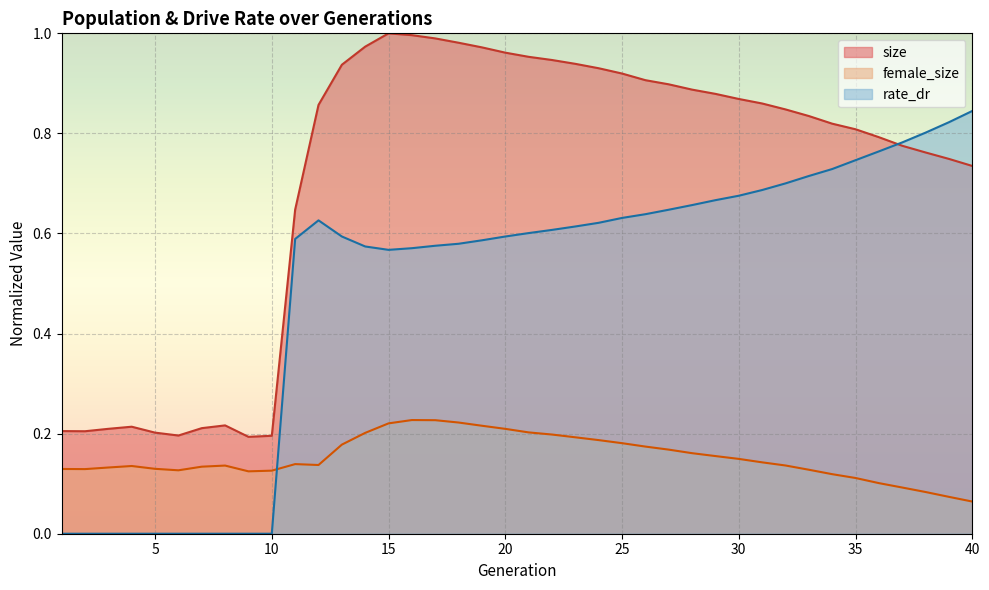

List the labels in order of size value, largest first.

15, 16, 17, 18, 14, 19, 20, 21, 22, 23, 13, 24, 25, 26, 27, 28, 29, 30, 31, 12, 32, 33, 34, 35, 36, 37, 38, 39, 40, 11, 8, 4, 7, 3, 1, 2, 5, 6, 10, 9